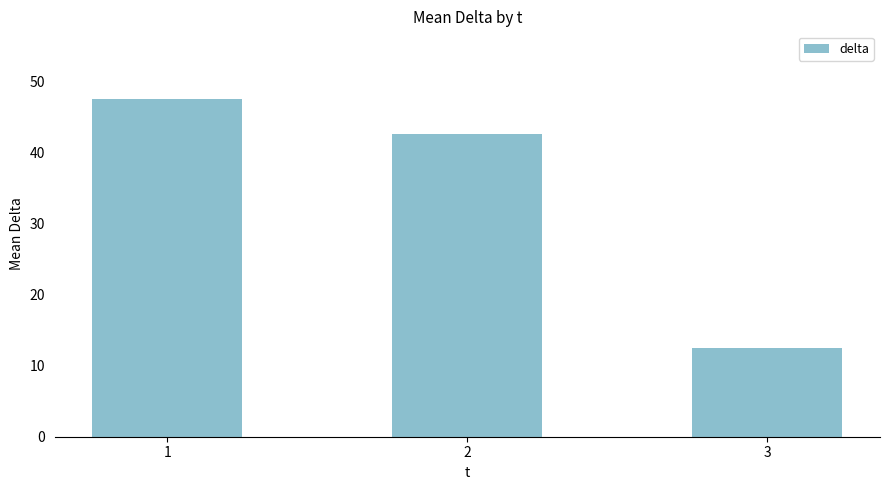

Reading right to left, transcribe all the data shown in this chart.

3=12.5	2=42.5	1=47.5